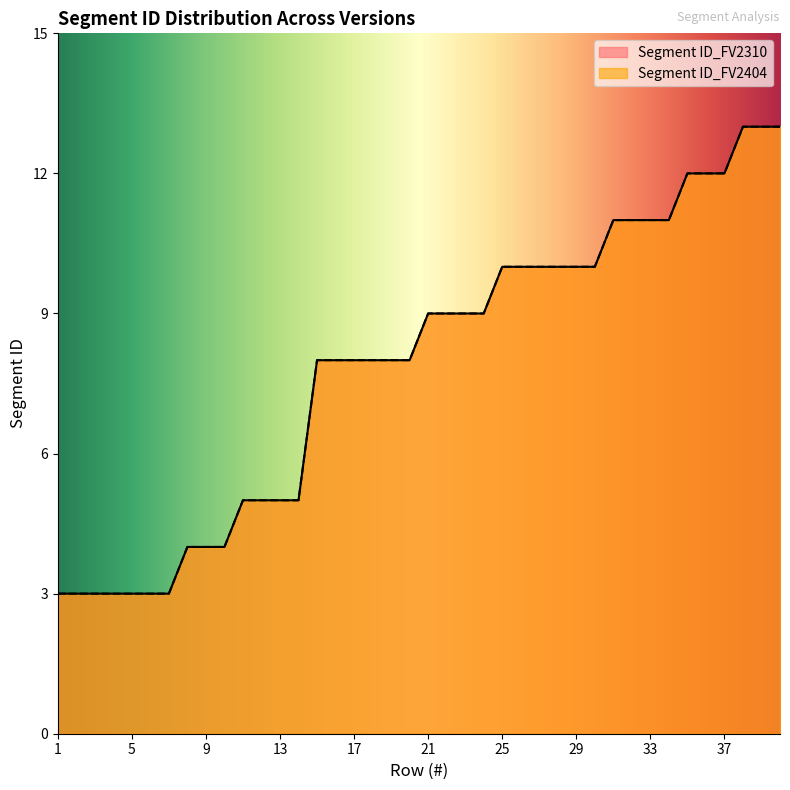

What is the value of the Segment ID_FV2404 point at the 15th from the left?

8